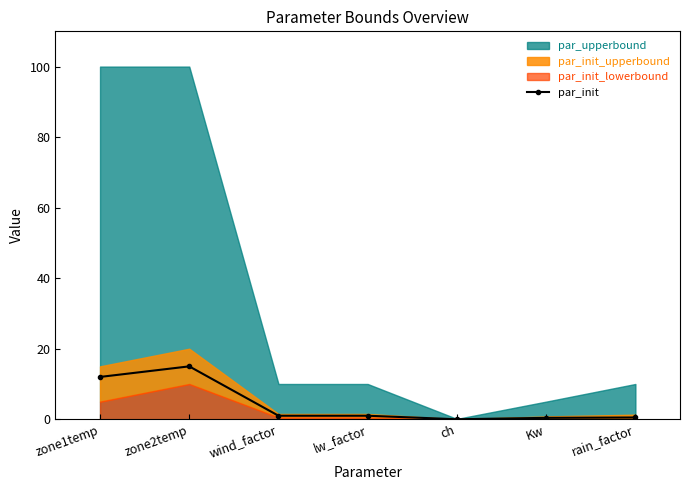

The chart shows a value of 12.0 at zone1temp. True or false?

True